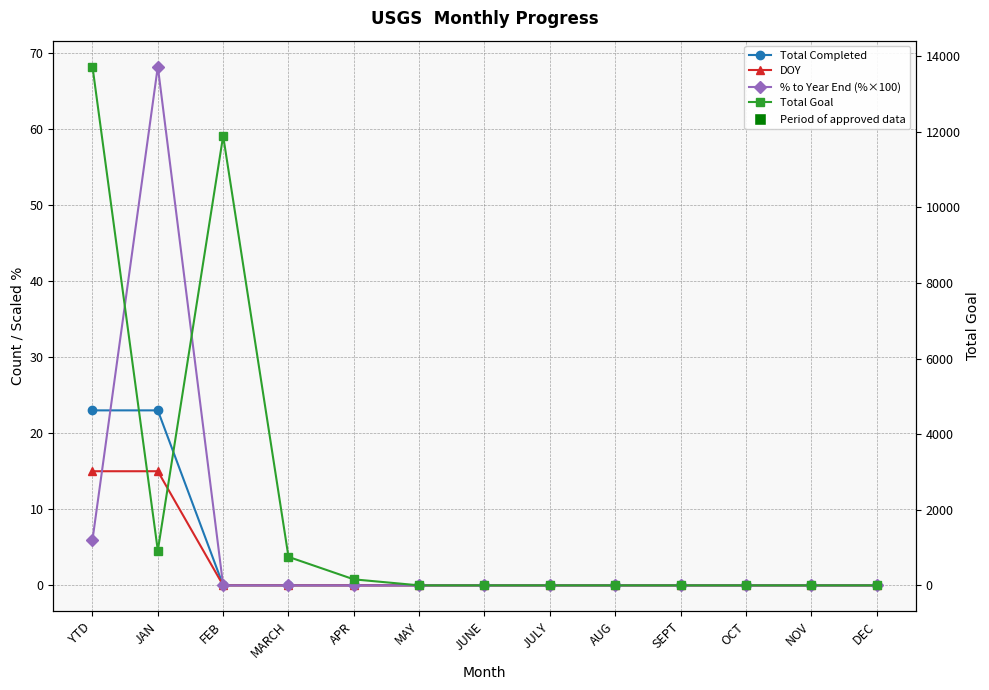

What are all the series names shown in the legend?

Total Completed, DOY, % to Year End (%×100), Total Goal